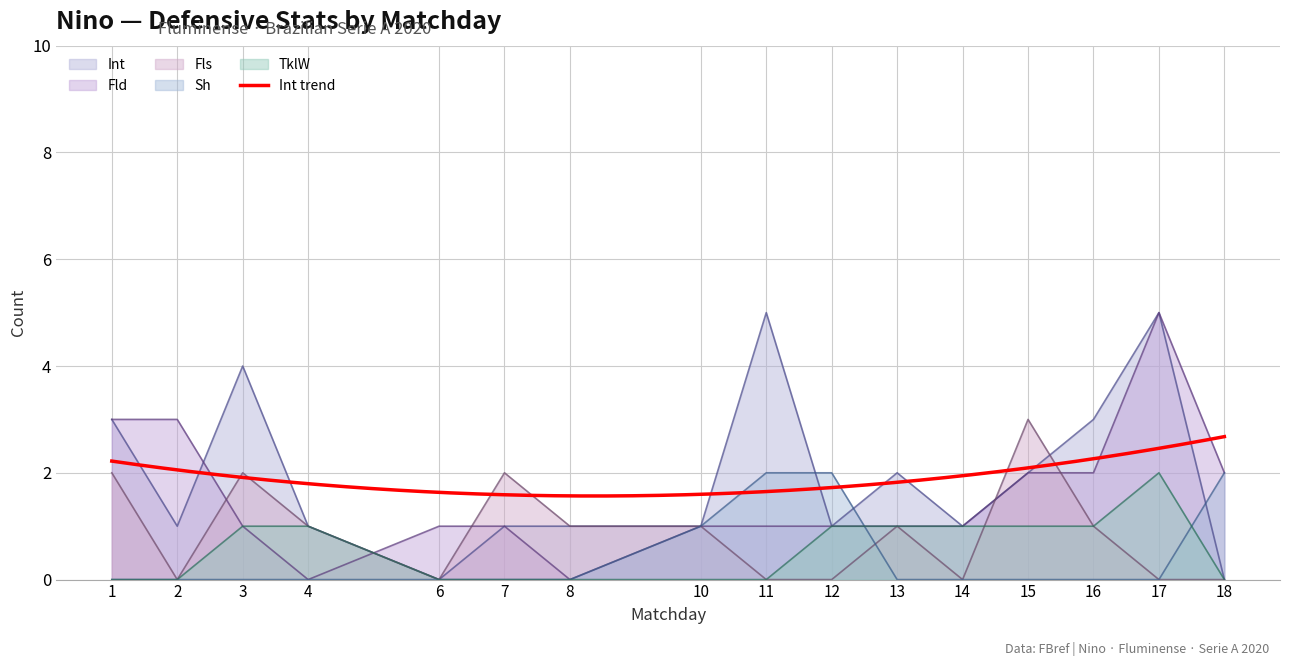

Is the value of Fls at 1 greater than the value of Int at 17?

No